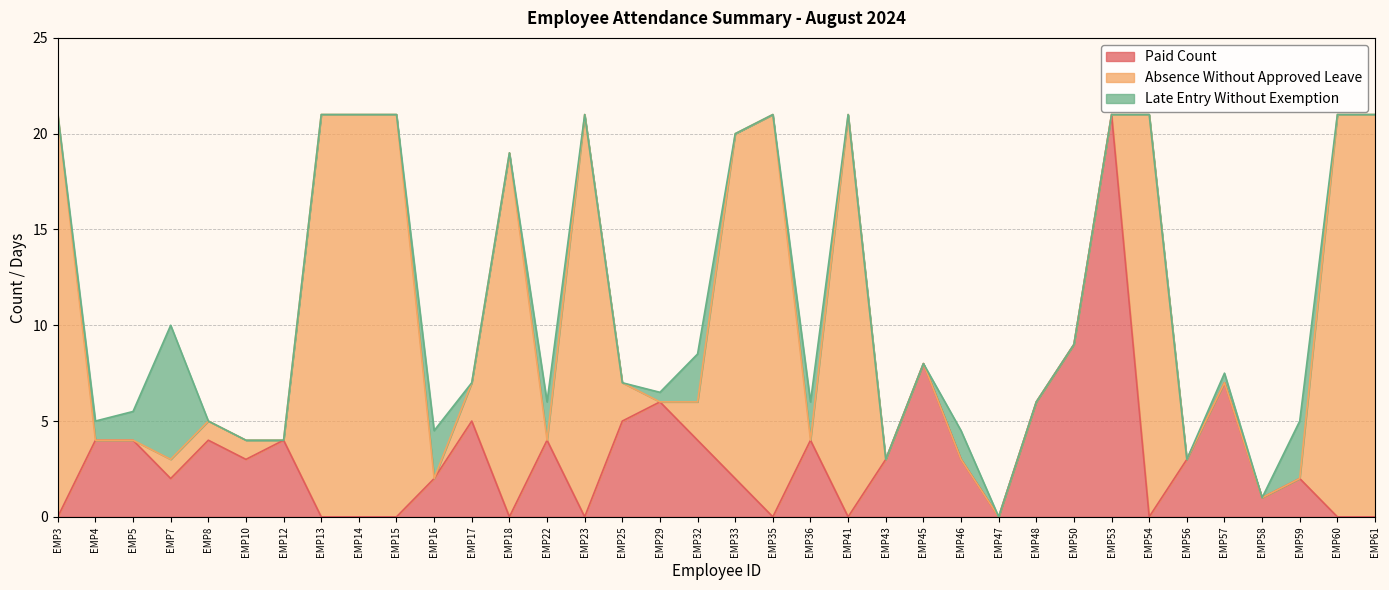

Which label corresponds to the smallest value in the chart?

EMP3